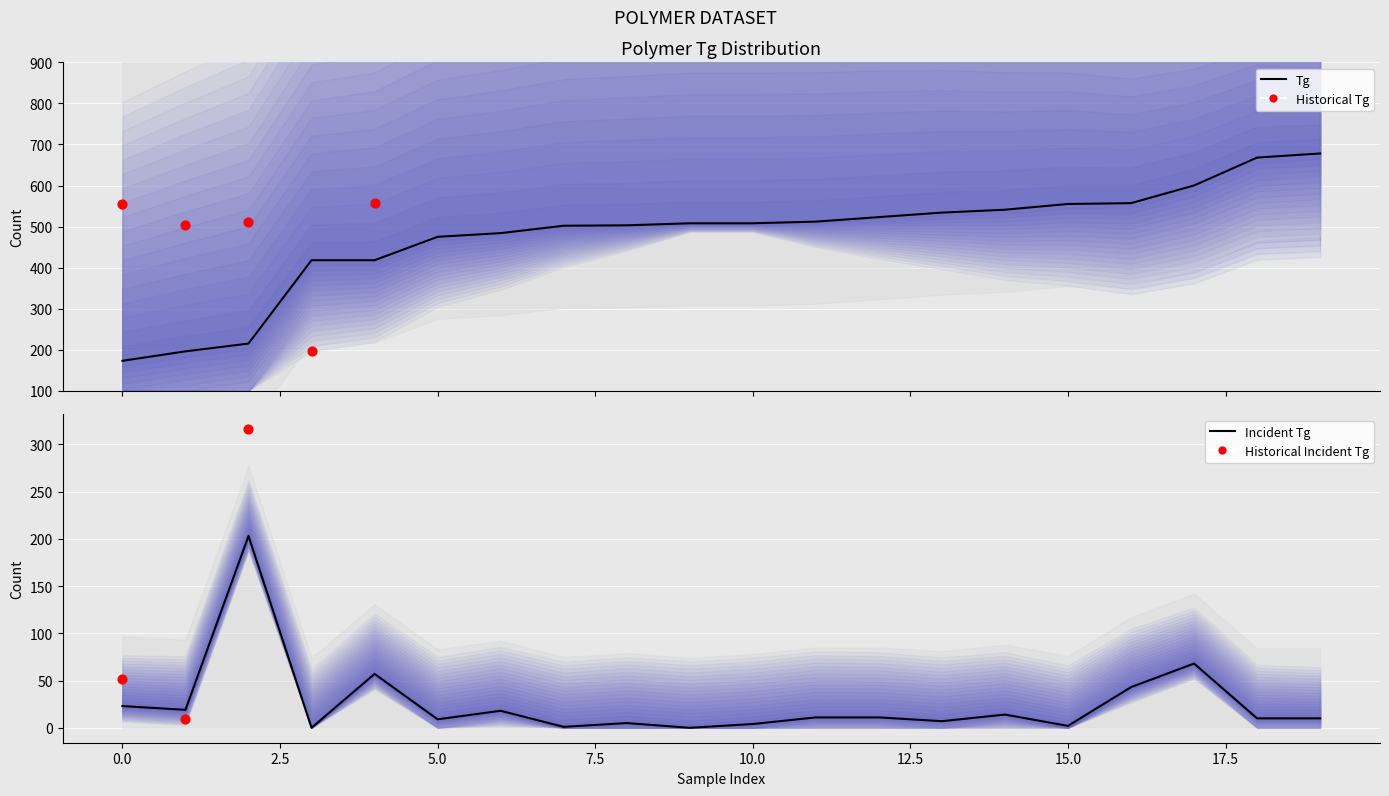

At how many categories does at least one series exceed 620?

2